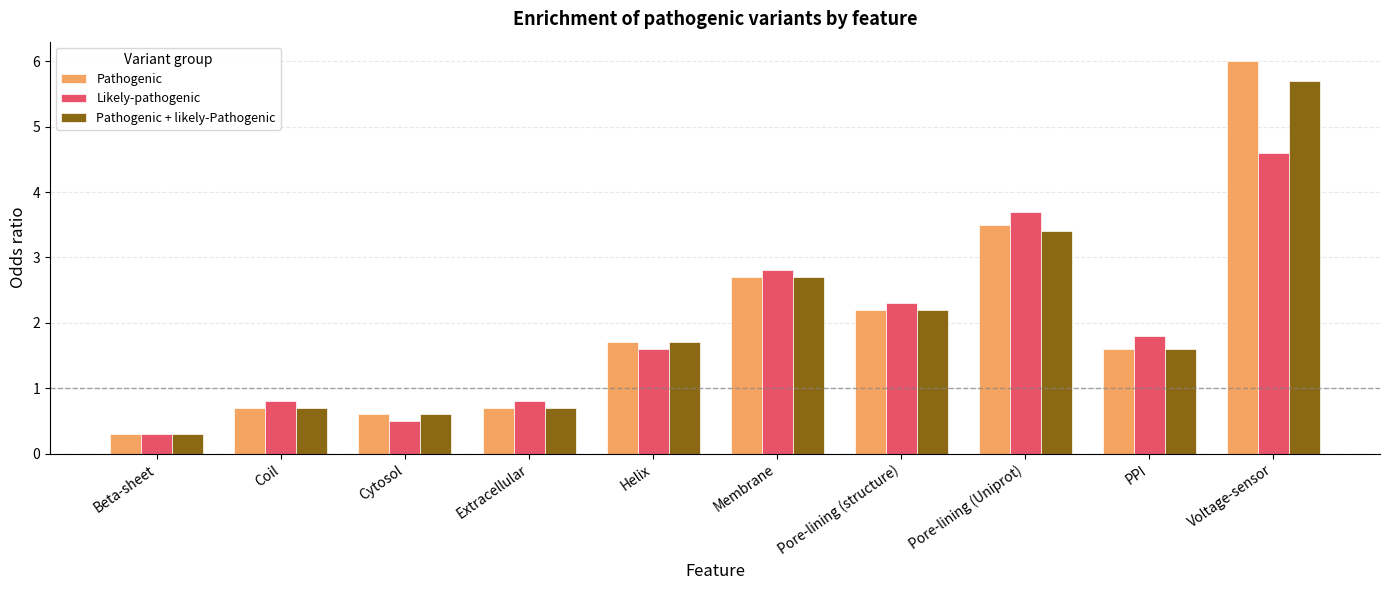

At Pore-lining (Uniprot), list the series in order from smallest to largest.

Pathogenic + likely-Pathogenic, Pathogenic, Likely-pathogenic